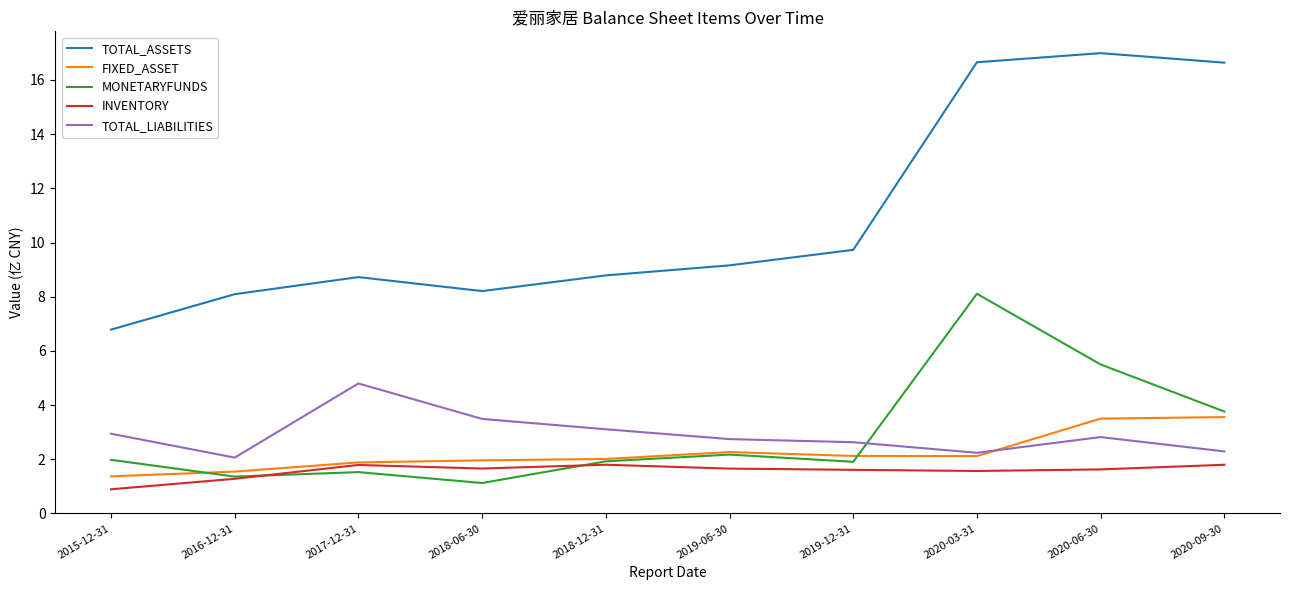

Is it true that TOTAL_LIABILITIES equals 2.8 at 2020-06-30?

True